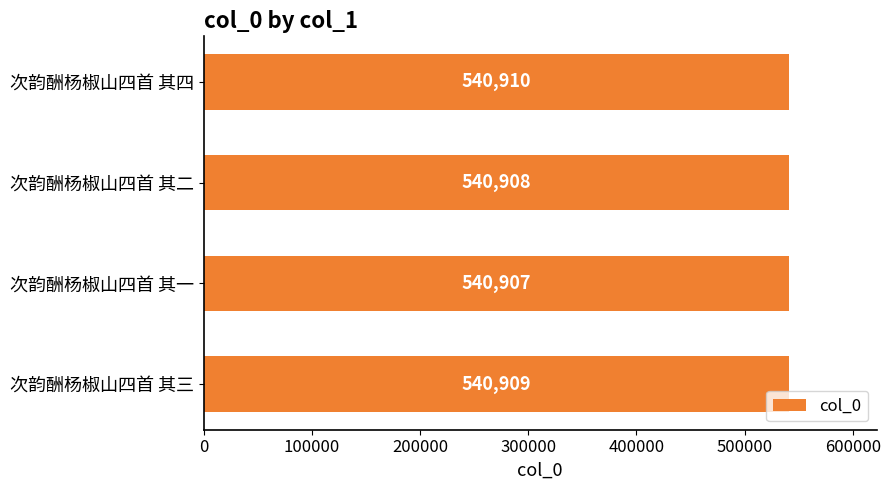

True or false: the data shows 540909 at 次韵酬杨椒山四首 其三.

True